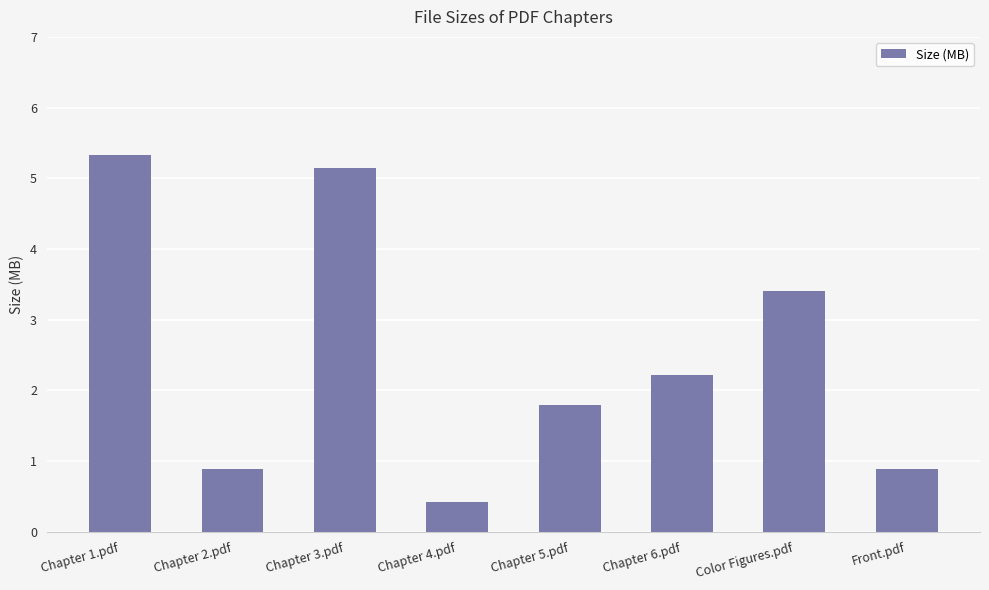

Reading right to left, transcribe all the data shown in this chart.

Front.pdf=0.9	Color Figures.pdf=3.4	Chapter 6.pdf=2.2	Chapter 5.pdf=1.8	Chapter 4.pdf=0.4	Chapter 3.pdf=5.2	Chapter 2.pdf=0.9	Chapter 1.pdf=5.3